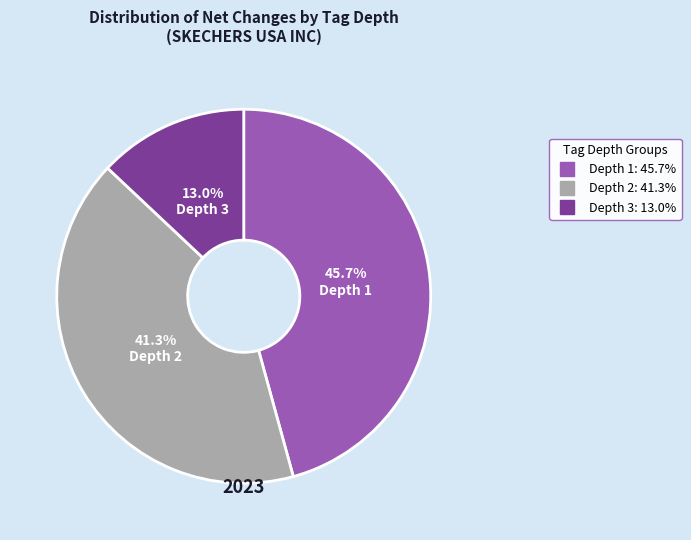

Is there a majority slice in this chart?

No